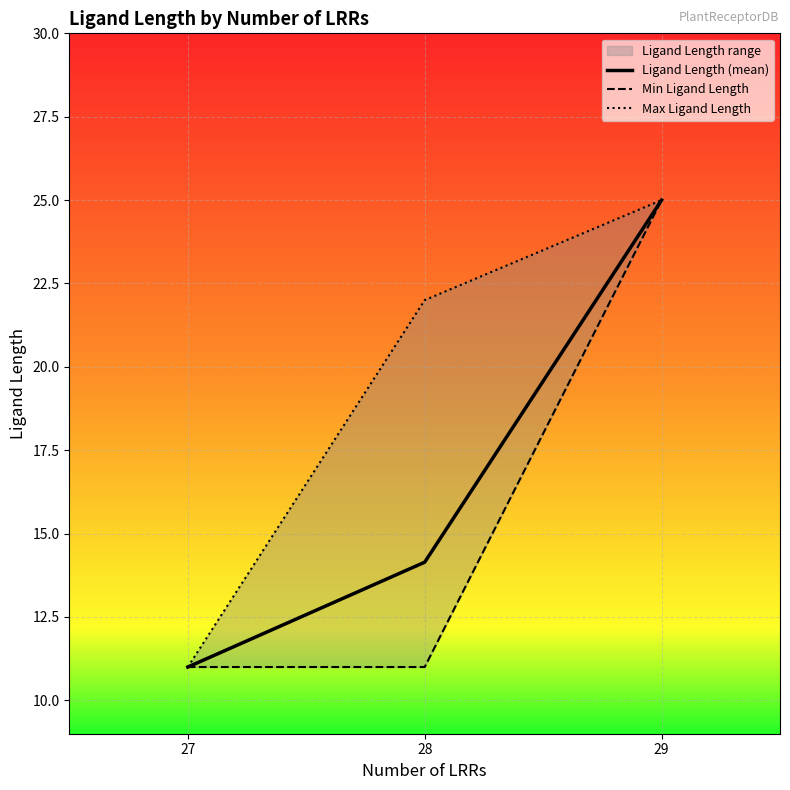

What is the maximum value for Ligand Length (mean)?

25.0